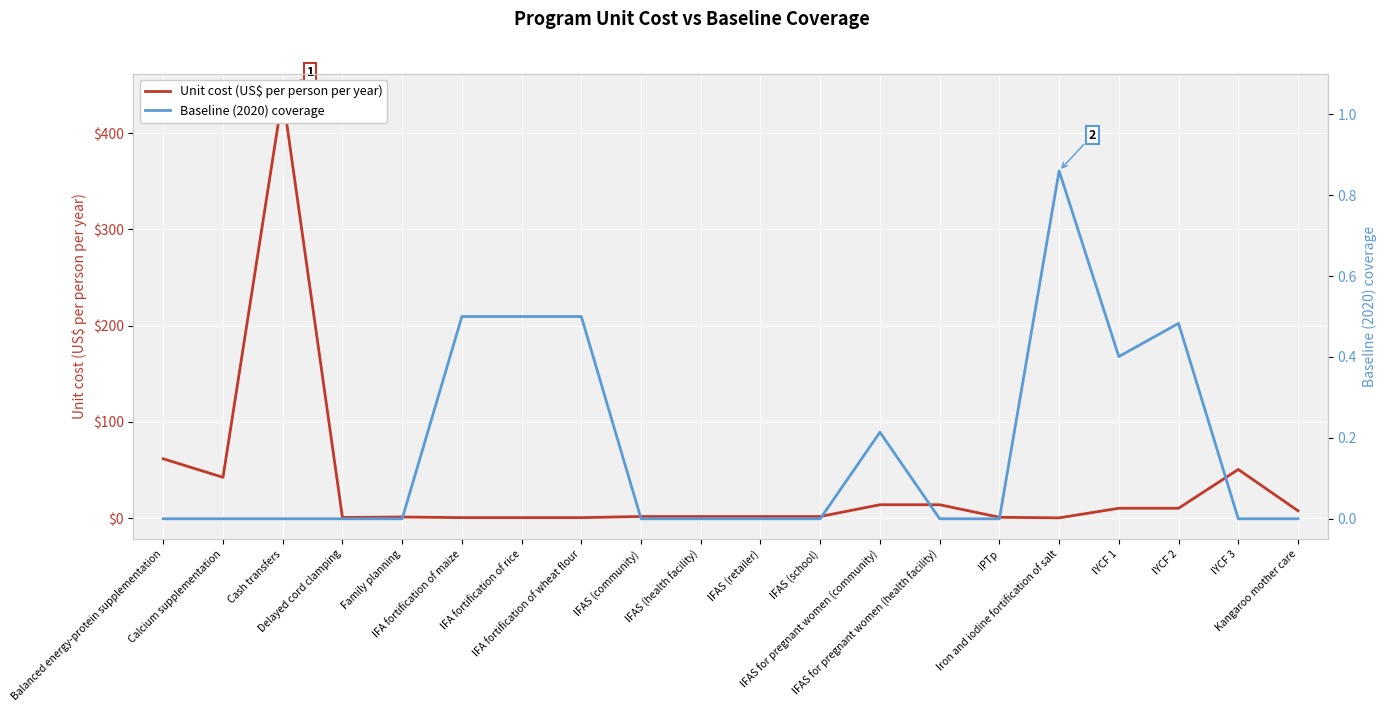

Is the value of Unit cost (US$ per person per year) at IFAS for pregnant women (community) greater than the value of Baseline (2020) coverage at Balanced energy-protein supplementation?

Yes